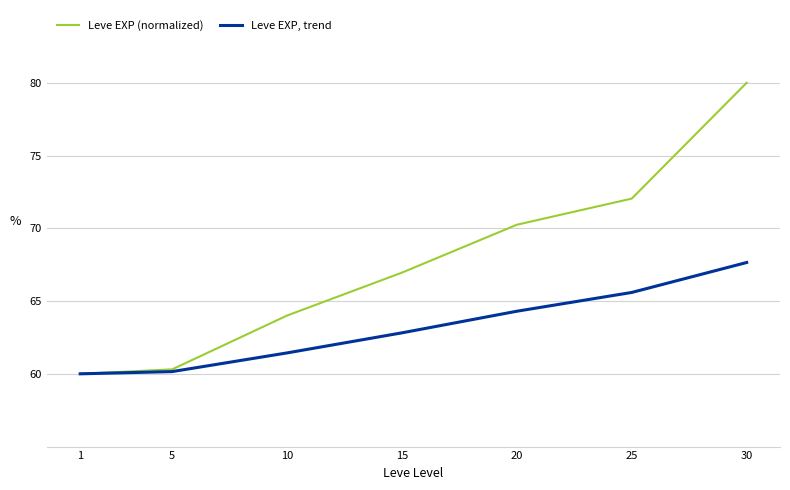

What is the sum of all Leve EXP (normalized) values?

473.5